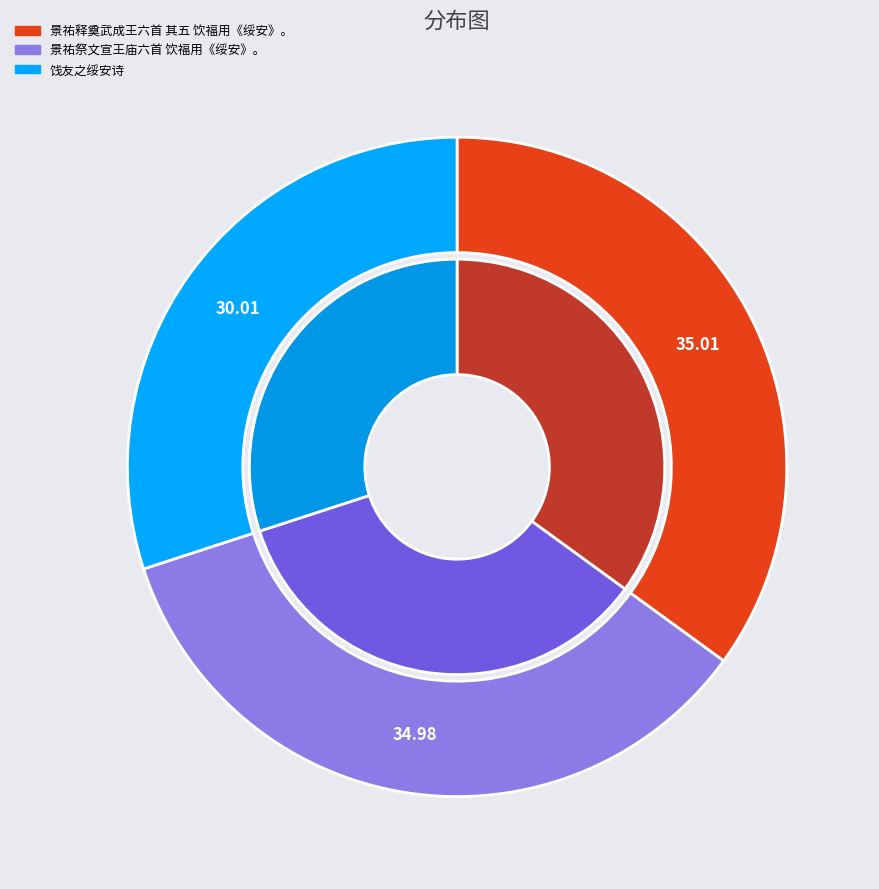

To the nearest percent, what portion does 饯友之绥安诗 represent?

30%